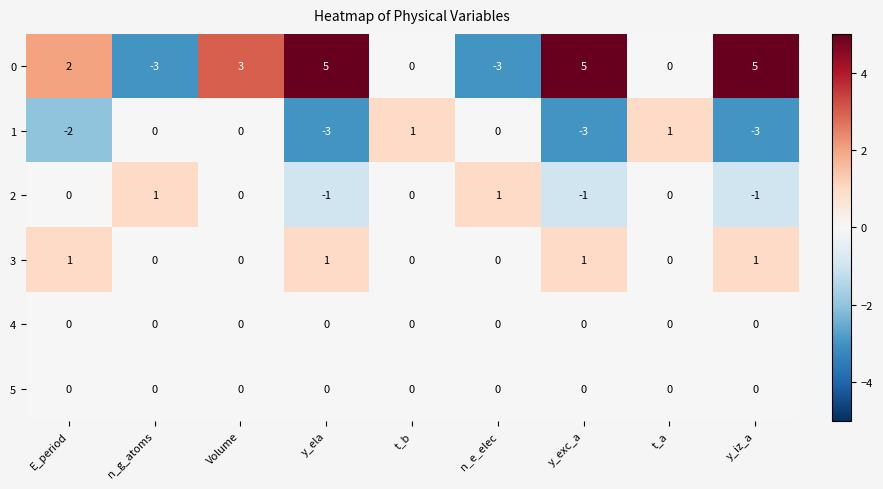

How many data points does each series have?

9